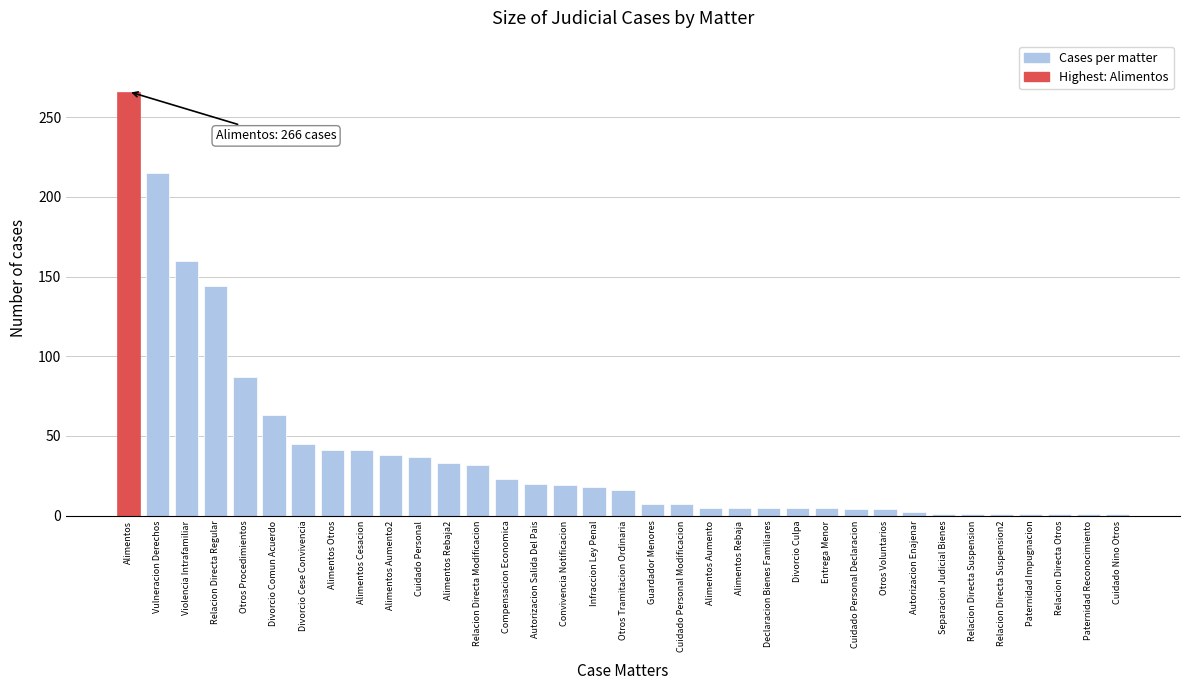

At which label is the value closest to 133?

Relacion Directa Regular